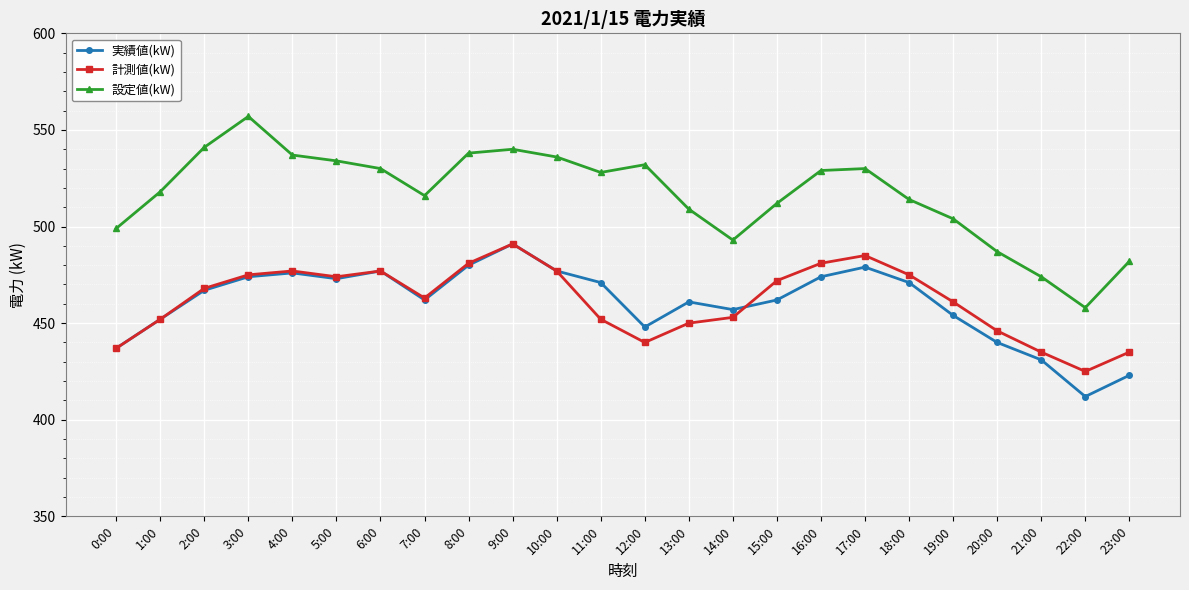

How many data points does each series have?

24